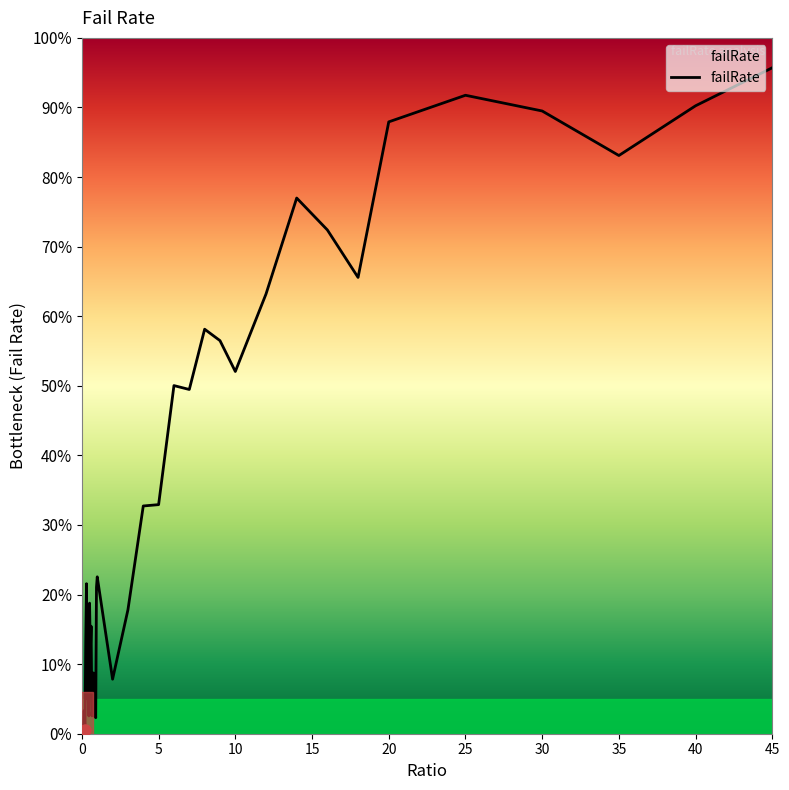

List the labels in order of value, smallest first.

0.0, 0.05, 0.1, 0.2, 0.9, 0.8, 0.45, 0.65, 0.15, 0.7, 0.85, 0.35, 0.4, 2.0, 0.75, 0.55, 0.25, 0.6, 3.0, 0.5, 0.95, 0.3, 1.0, 4.0, 5.0, 7.0, 6.0, 10.0, 9.0, 8.0, 12.0, 18.0, 16.0, 14.0, 35.0, 20.0, 30.0, 40.0, 25.0, 45.0